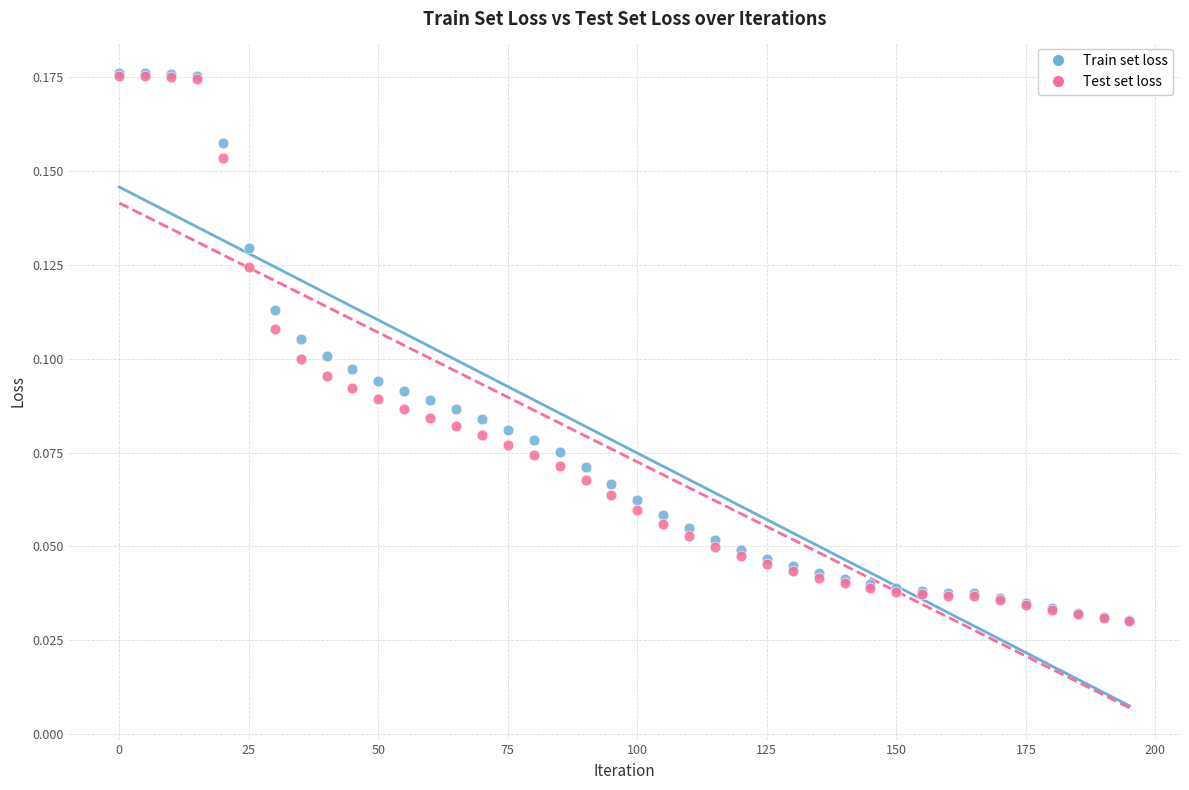

What are all the series names shown in the legend?

Train set loss, Test set loss